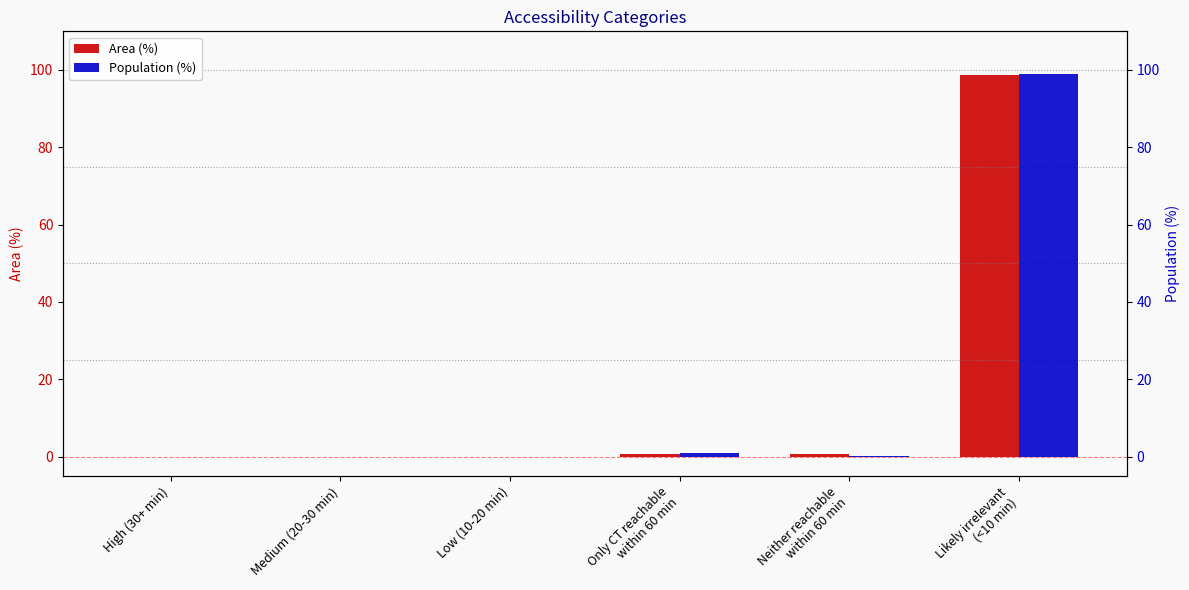

True or false: Area (%) has a value of -37.6 at Medium (20-30 min).

False